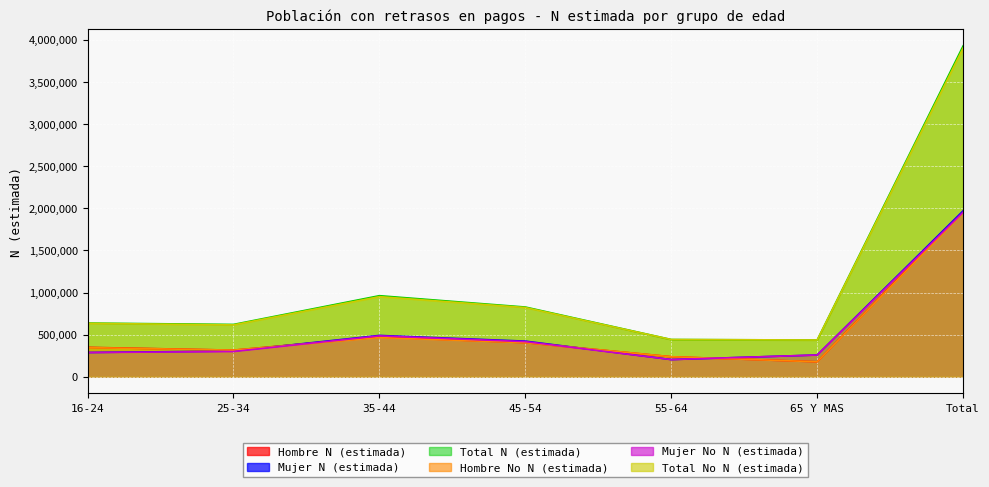

What are all the series names shown in the legend?

Hombre N (estimada), Mujer N (estimada), Total N (estimada), Hombre No N (estimada), Mujer No N (estimada), Total No N (estimada)